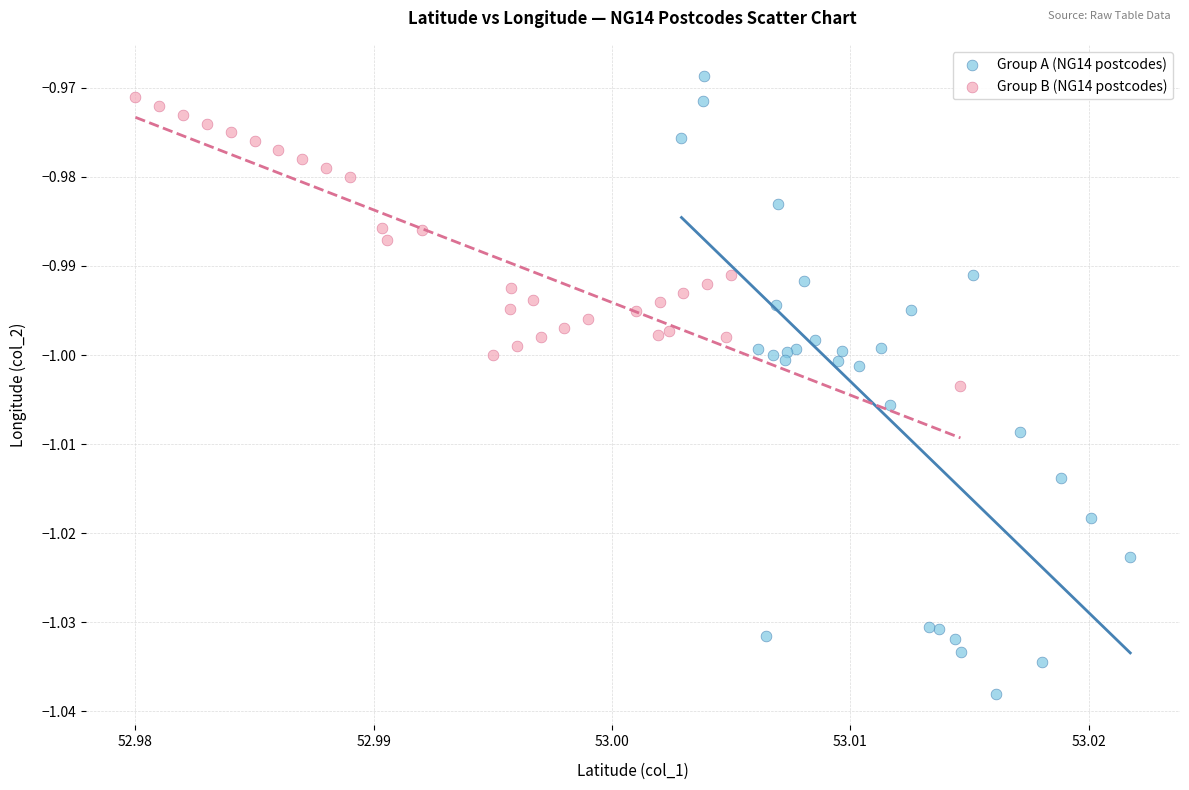

Which series contains the lowest Y value?

Group A (NG14 postcodes)